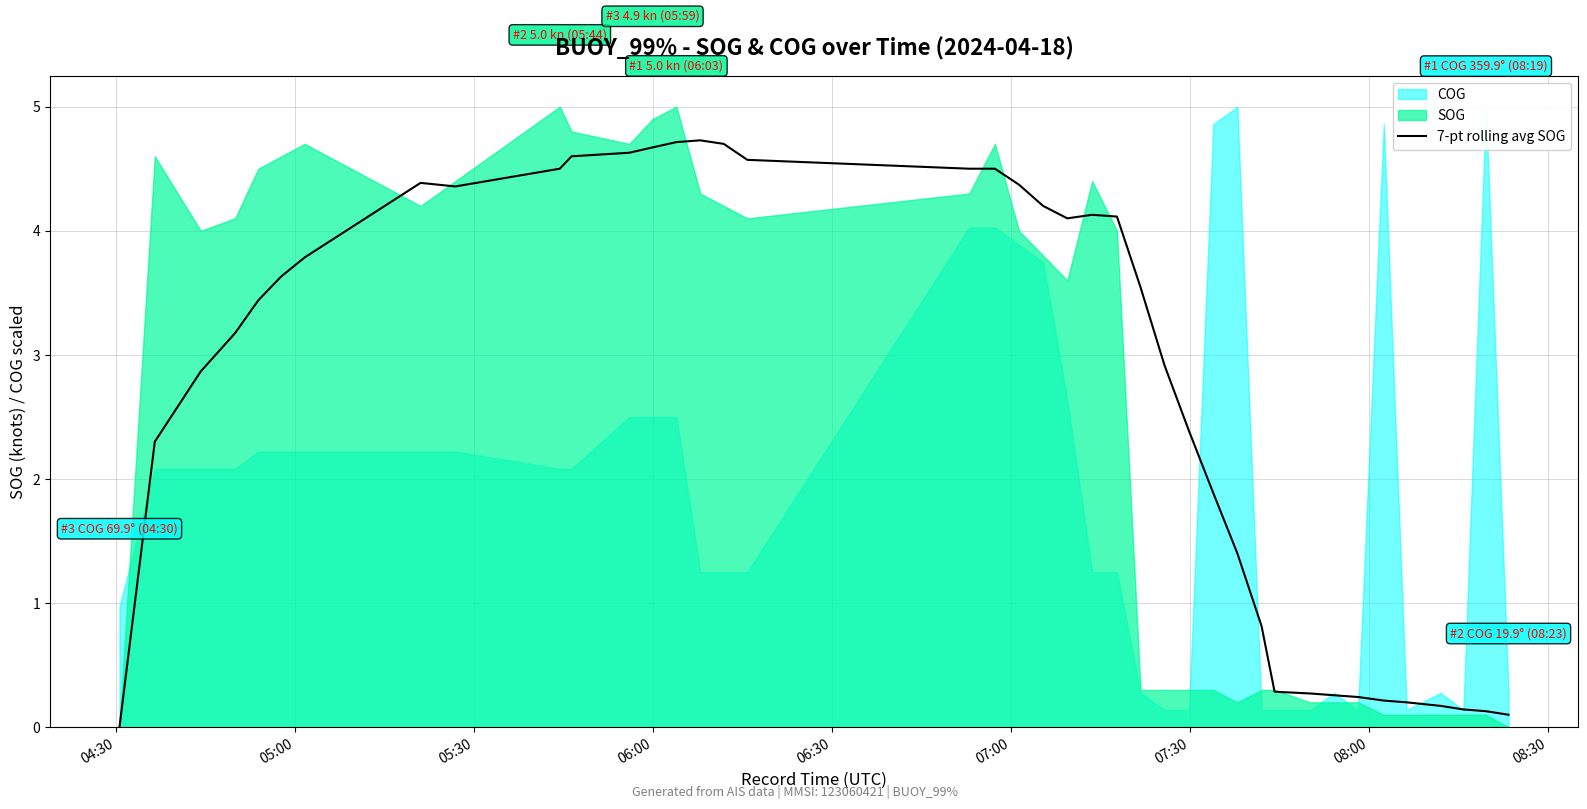

How many points are lower than both their immediate neighbors (excluding endpoints)?

2